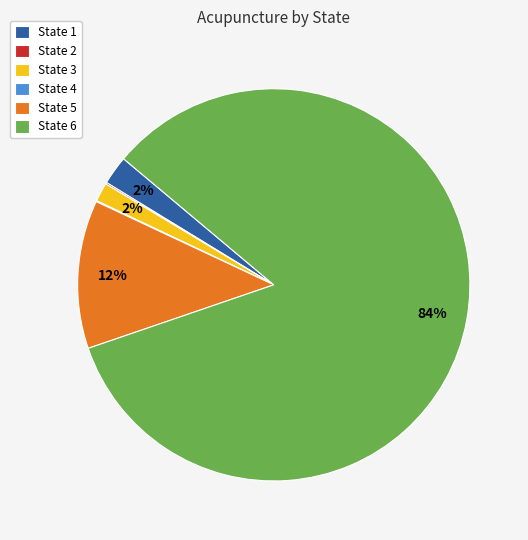

Do State 6 and State 5 together represent more than half of the pie?

Yes